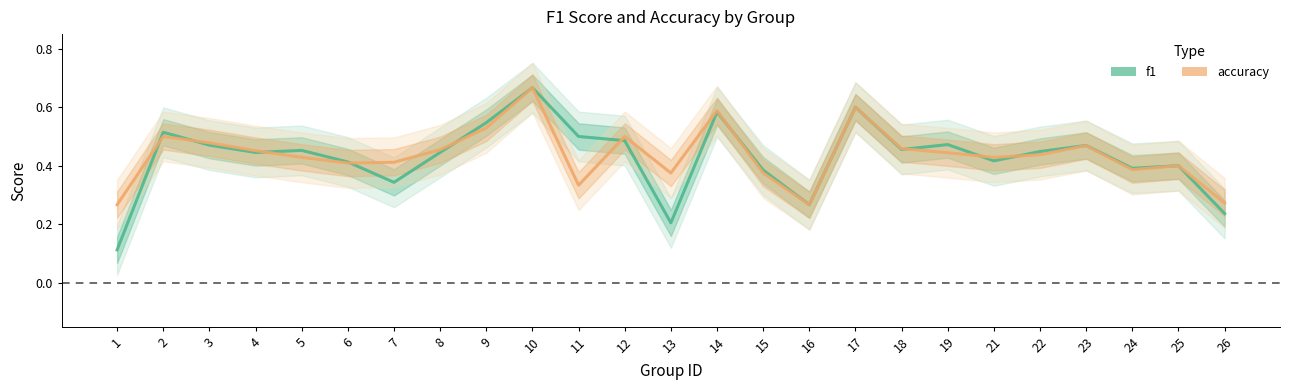

What is the sum of the f1 values at 15 and 12?

0.9